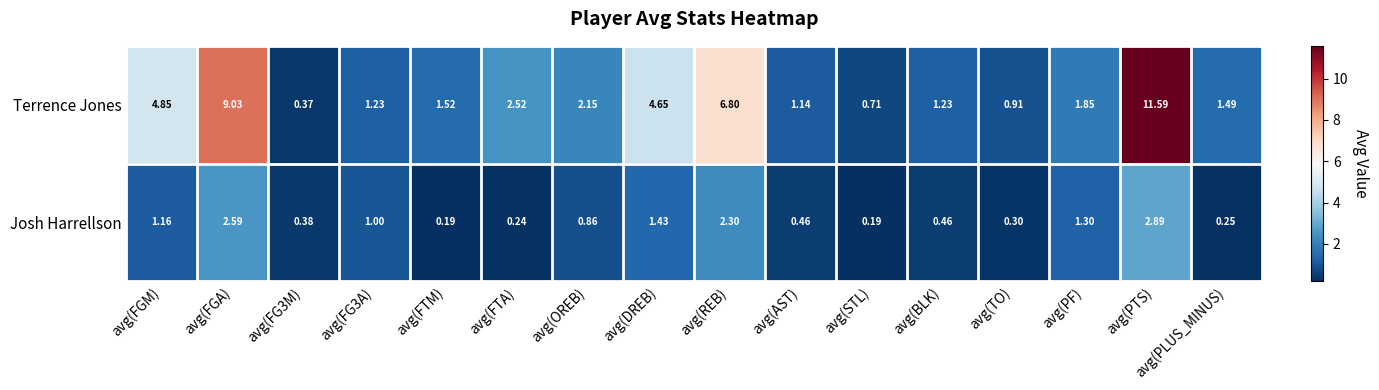

At which category does the chart reach its peak across all series?

avg(PTS)